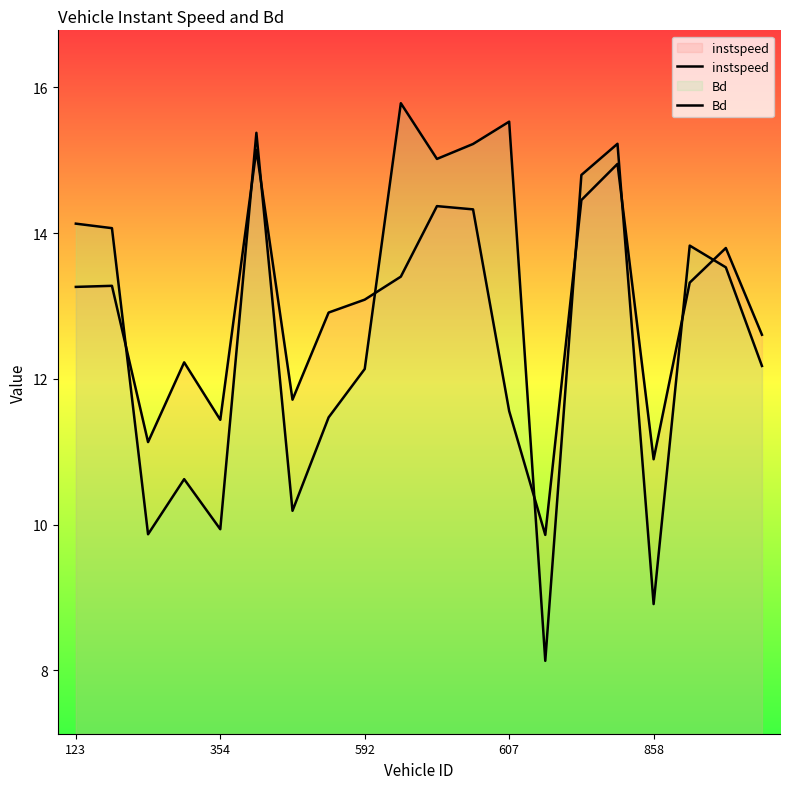

What is the total value across all series at 6?

21.9